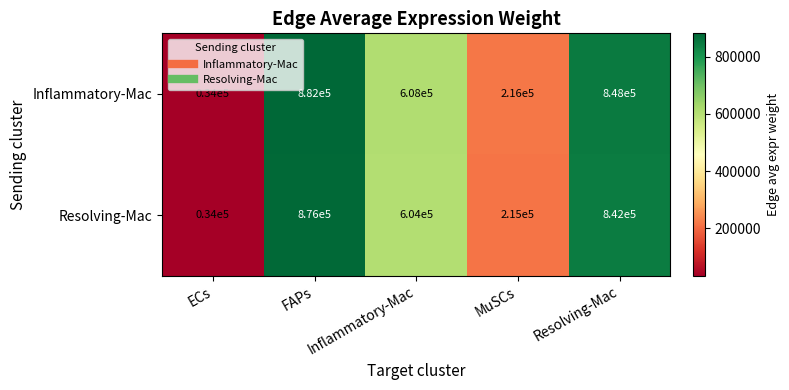

The Resolving-Mac series shows 215000 at MuSCs. True or false?

True